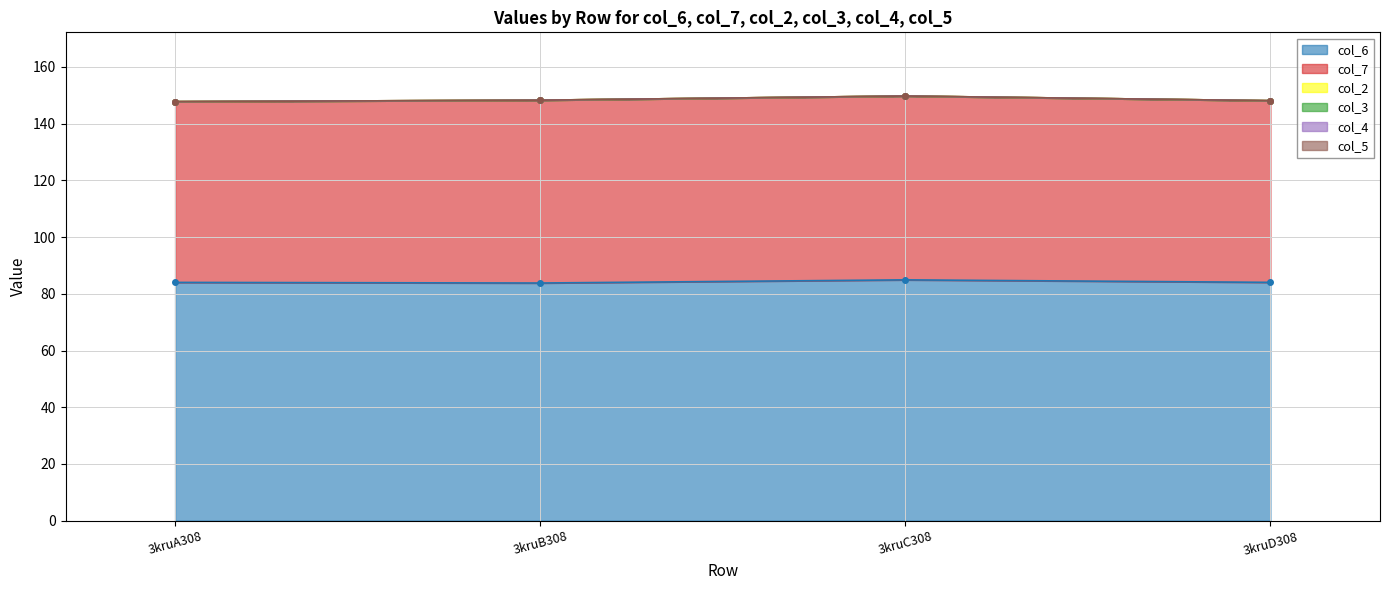

At how many categories does at least one series exceed 51?

4